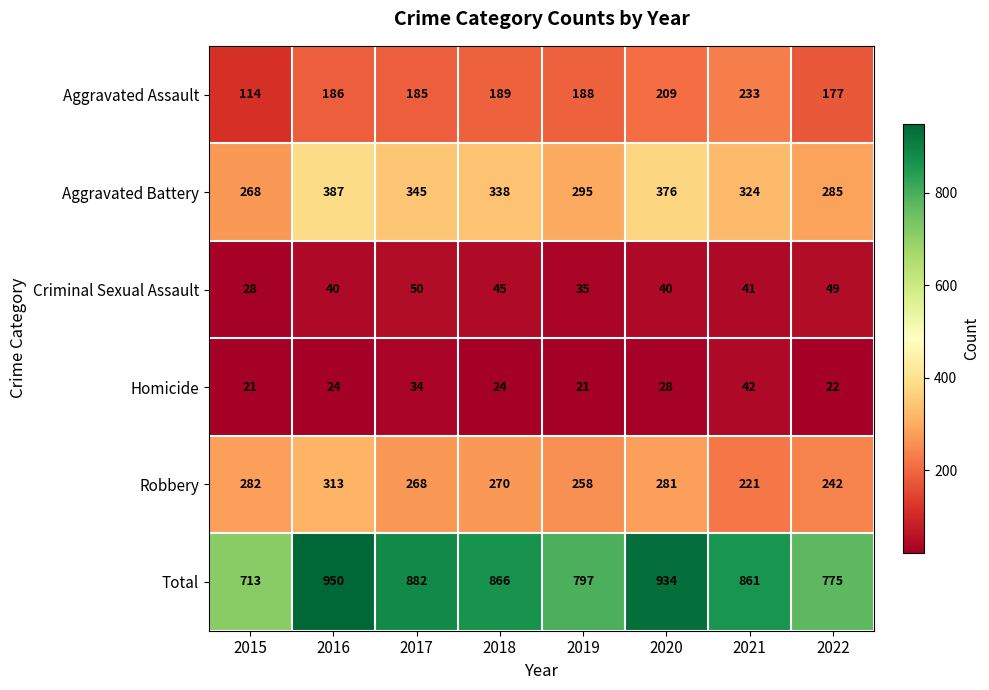

Which series has the widest spread of values?

Total